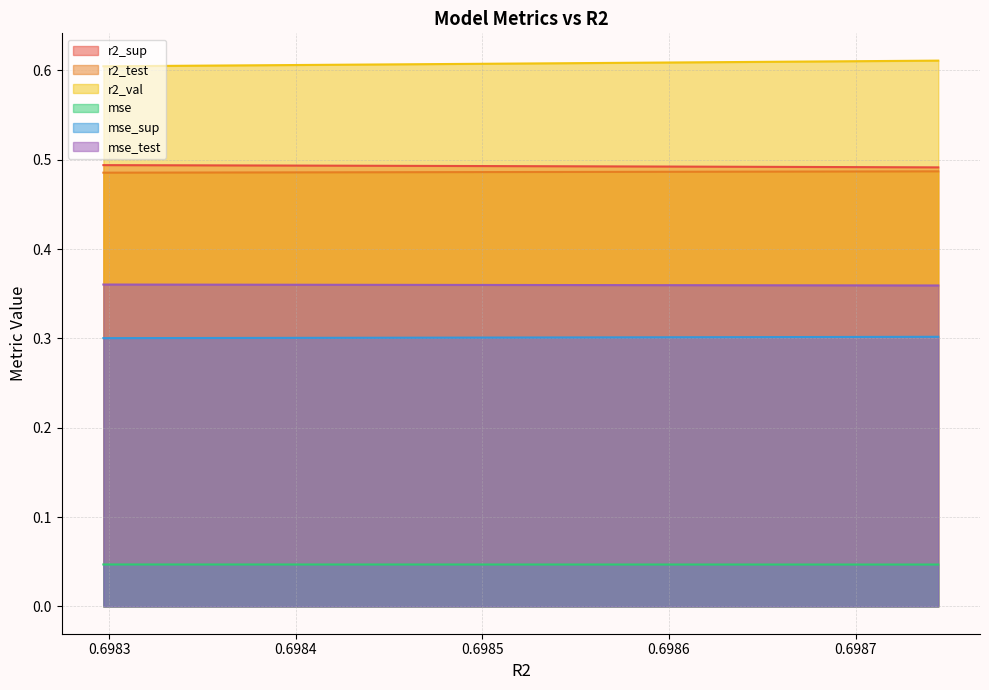

True or false: r2_test has more than 1 points higher than both neighbors.

False